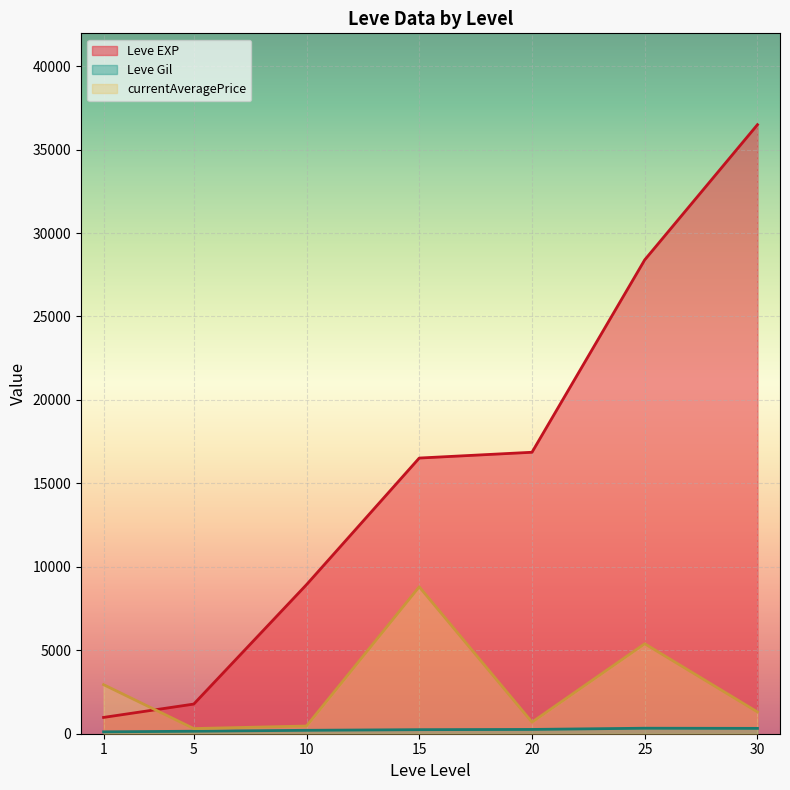

What is the difference between the currentAveragePrice values at 25 and 30?

4085.8